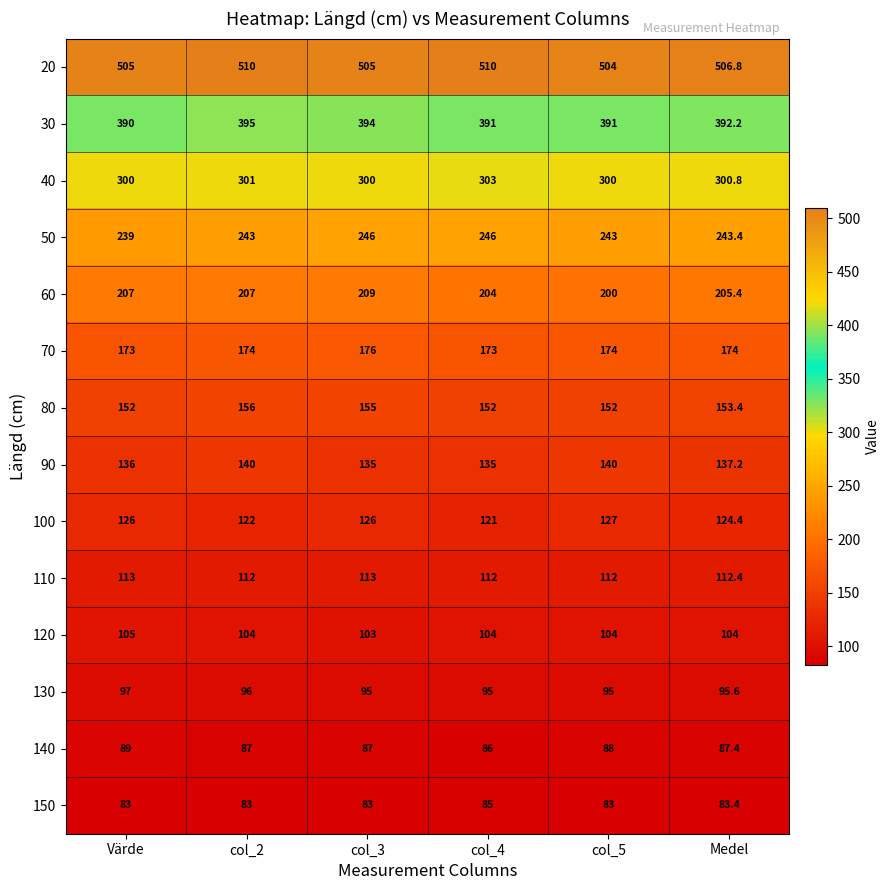

Between col_5 and Medel, which series saw the biggest shift?

60